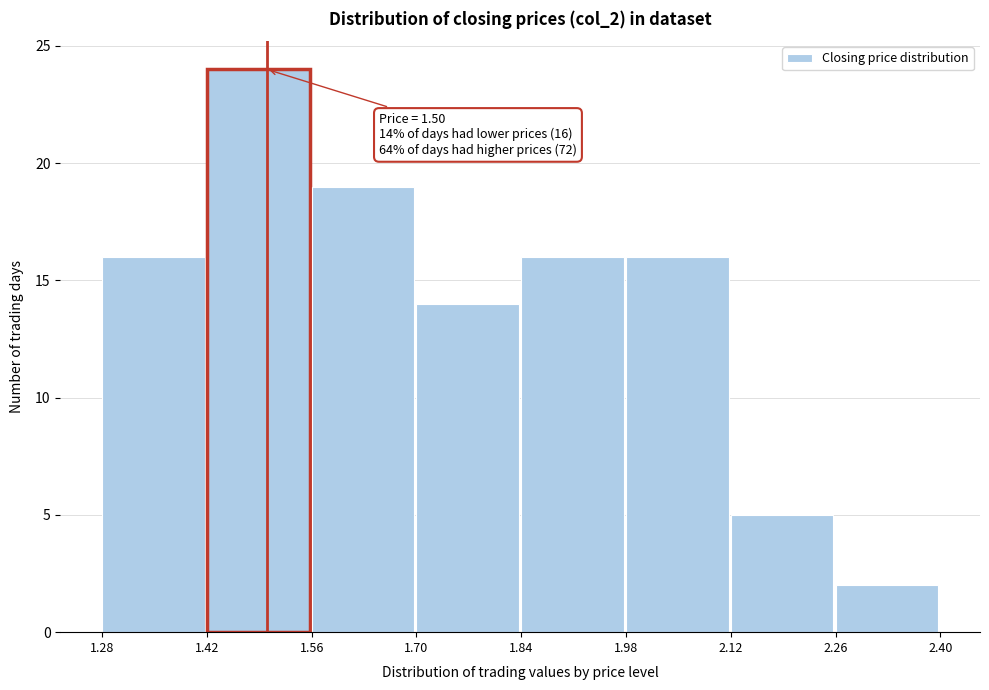

Which range on the x-axis has the tallest bar?

1.42 to 1.56